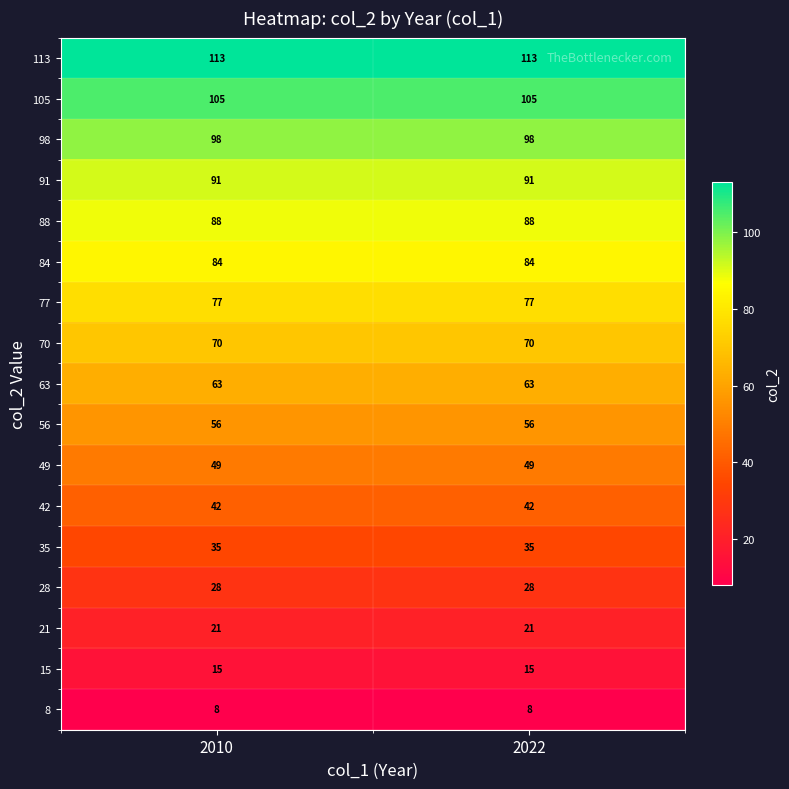

The value of 28 at 2010 is 38. True or false?

False